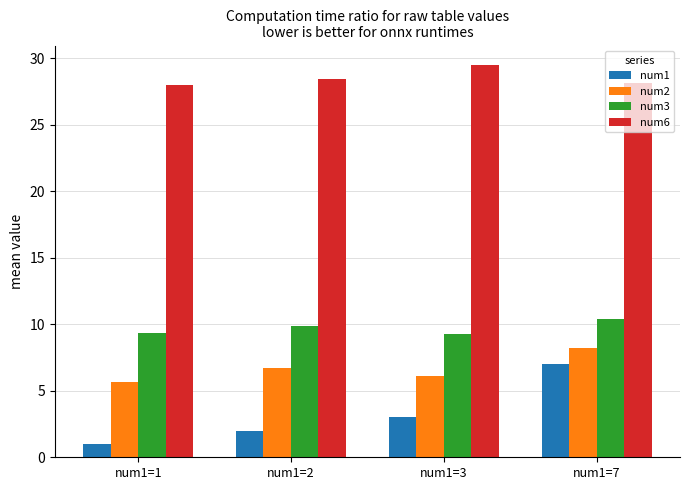

At which label does num2 first exceed 6?

num1=2